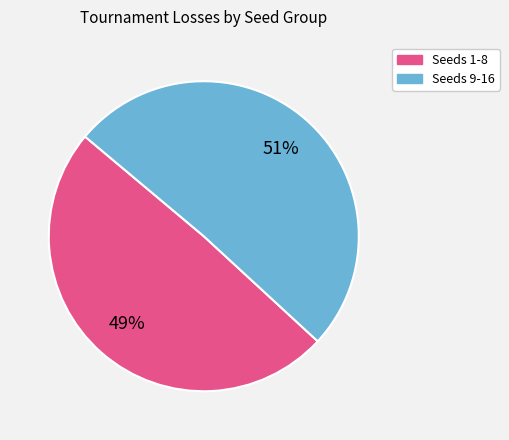

To the nearest percent, what is the average slice percentage?

50%